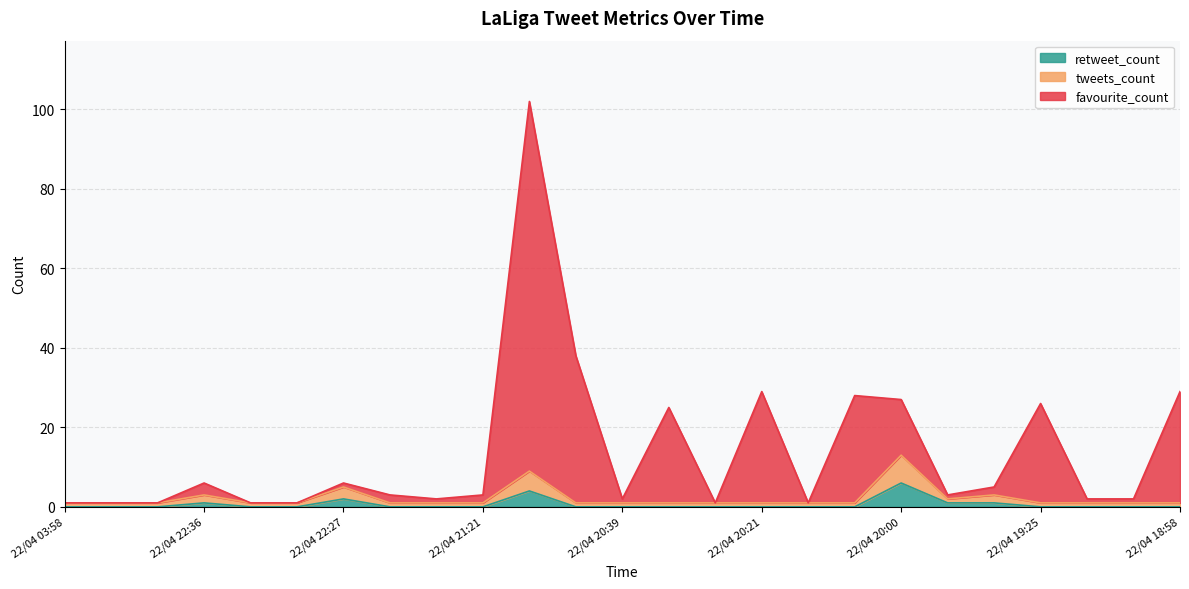

How many lines are shown in the chart?

3